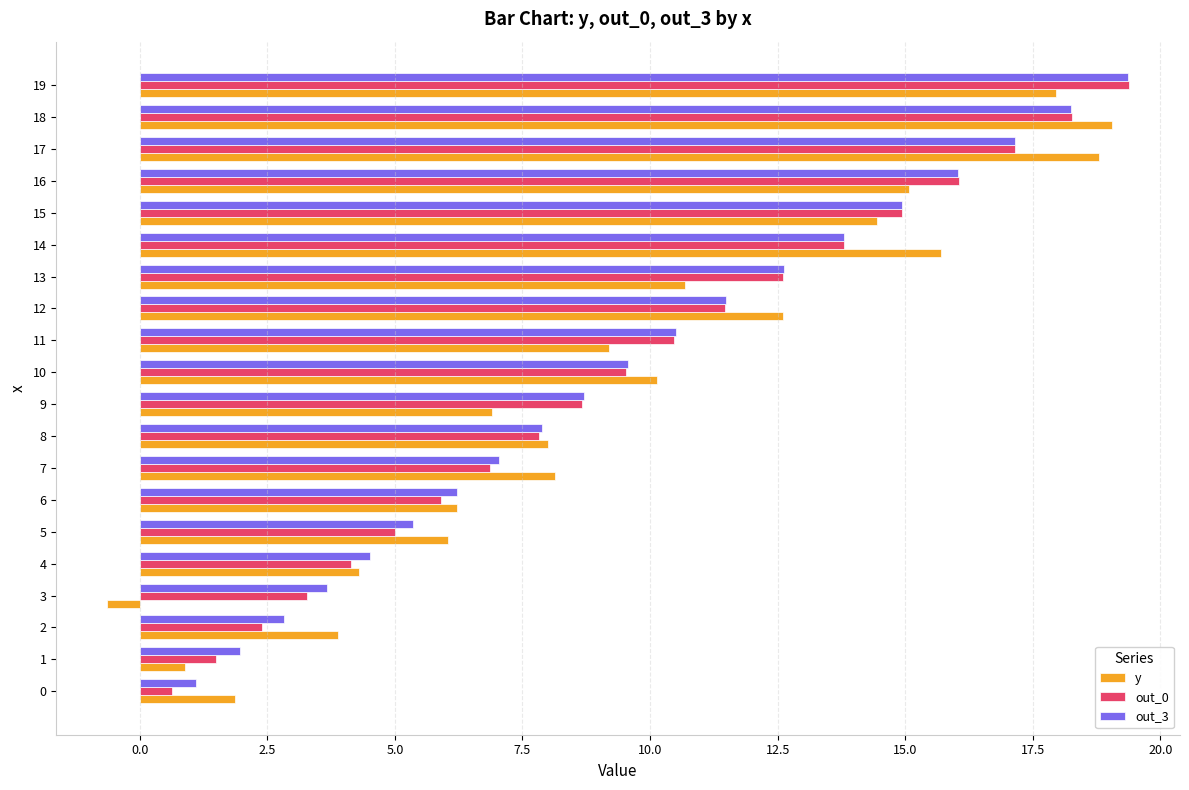

Between 6 and 16, which series saw the biggest shift?

out_0